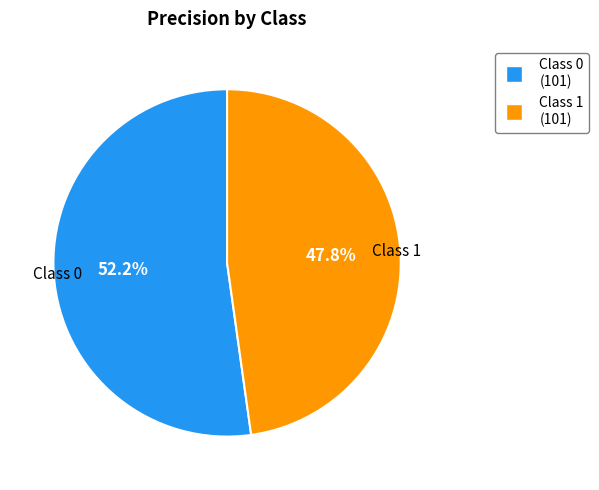

What is the majority slice?

Class 0